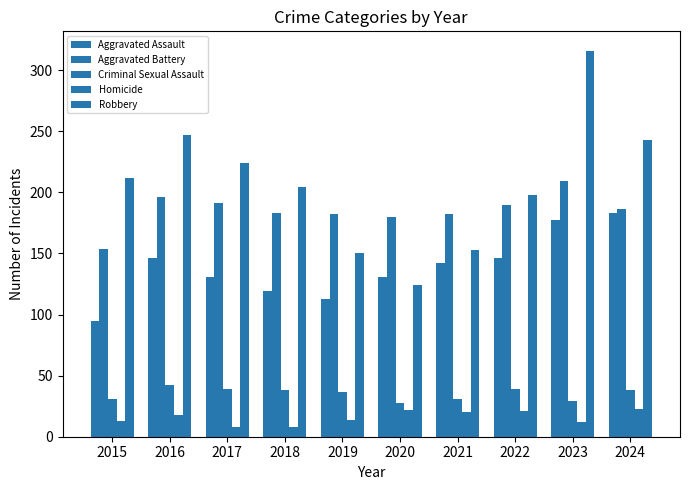

How many values in the Criminal Sexual Assault series are below 38?

5